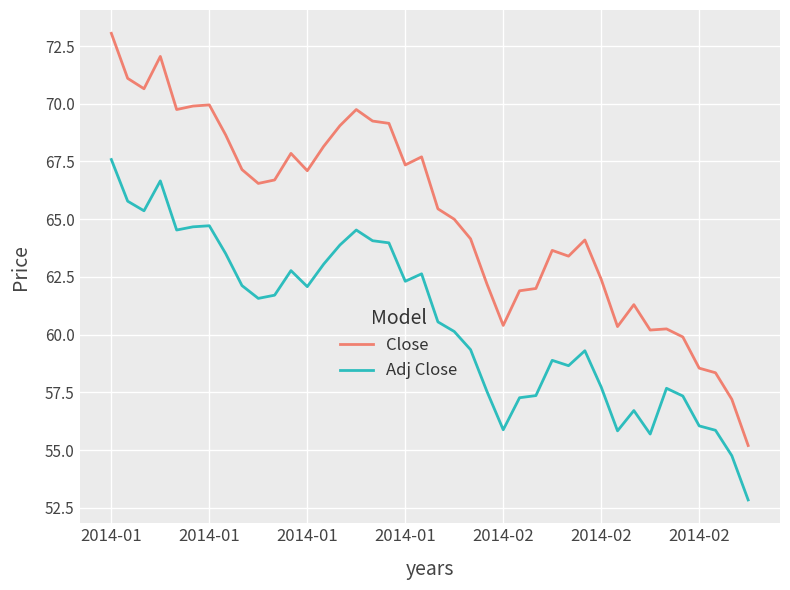

Rank the series by their maximum value, from highest to lowest.

Close, Adj Close